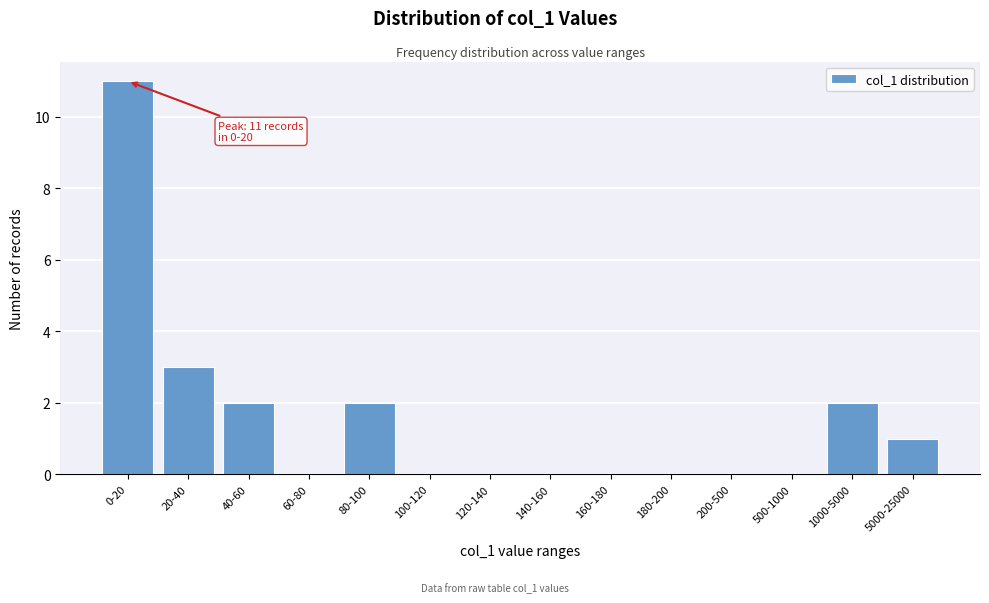

Reading right to left, transcribe all the data shown in this chart.

5000-25000=1	1000-5000=2	500-1000=0	200-500=0	180-200=0	160-180=0	140-160=0	120-140=0	100-120=0	80-100=2	60-80=0	40-60=2	20-40=3	0-20=11